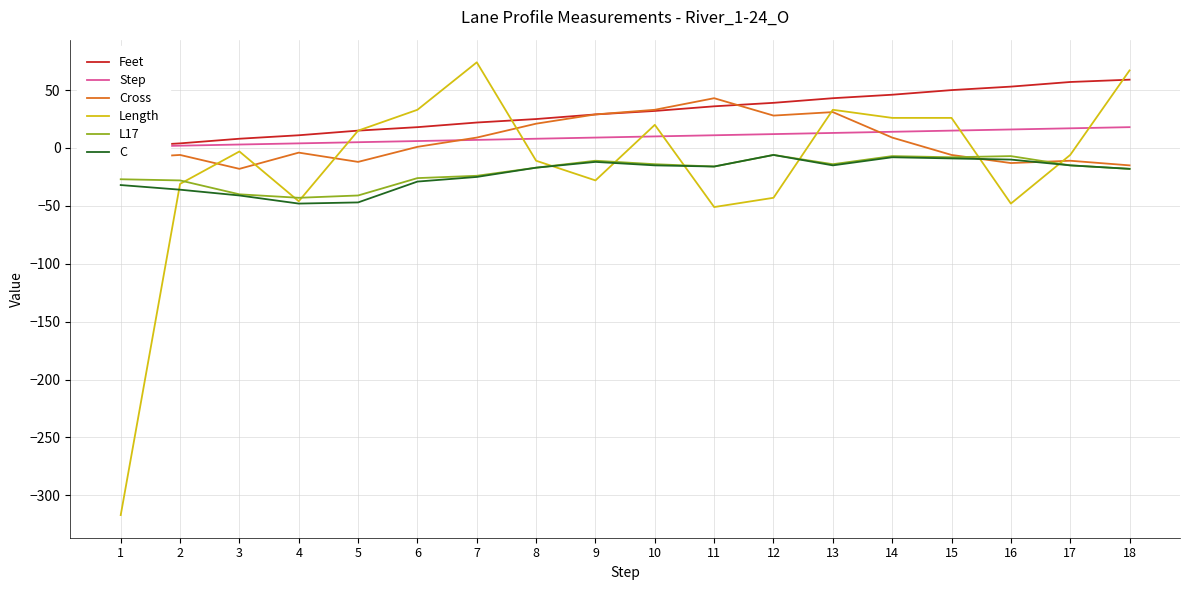

Where is the first local minimum for C?

4